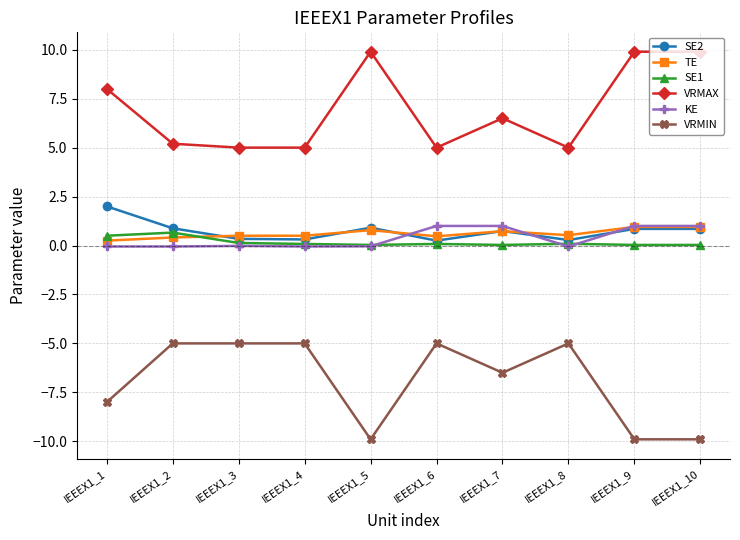

Where does the VRMAX series first go above 6?

IEEEX1_1